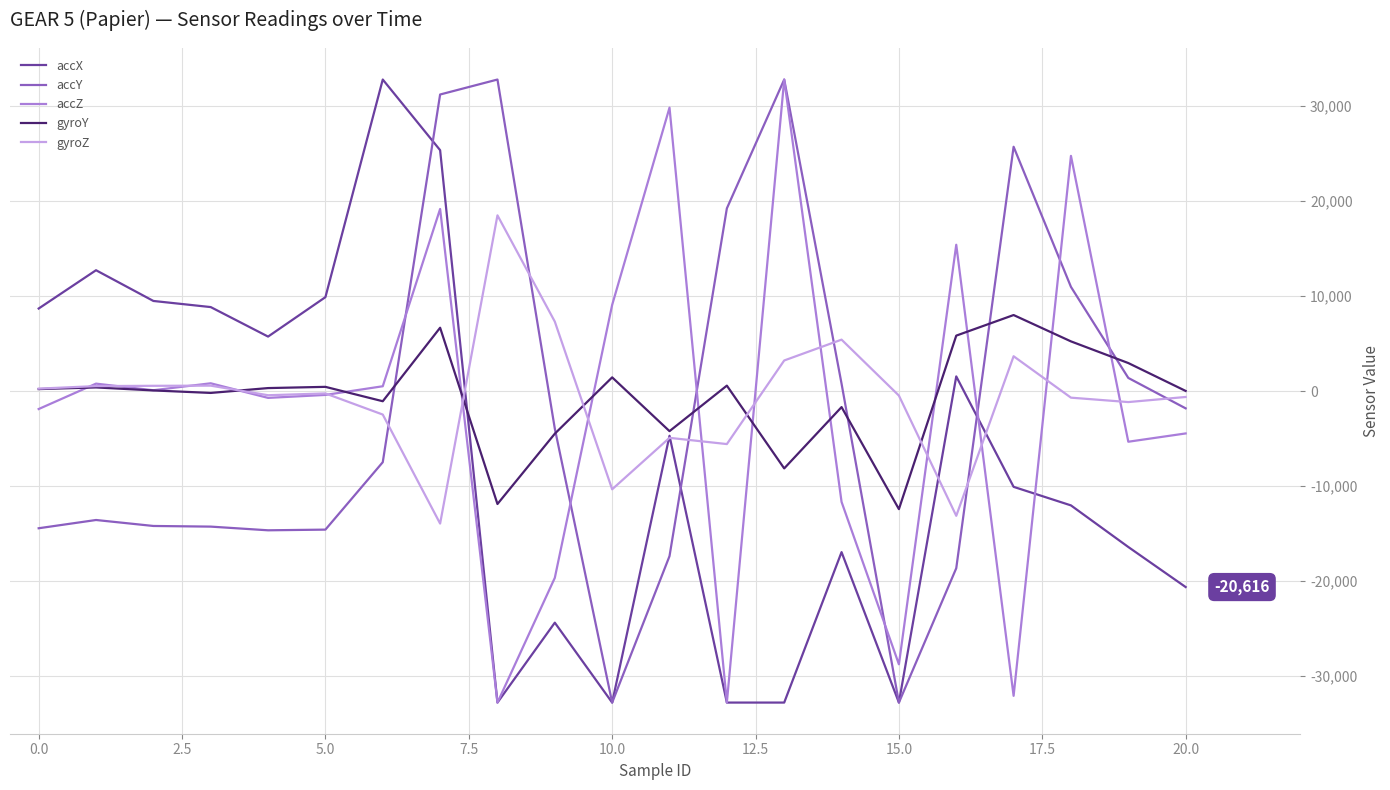

What is the greatest value displayed?

32767